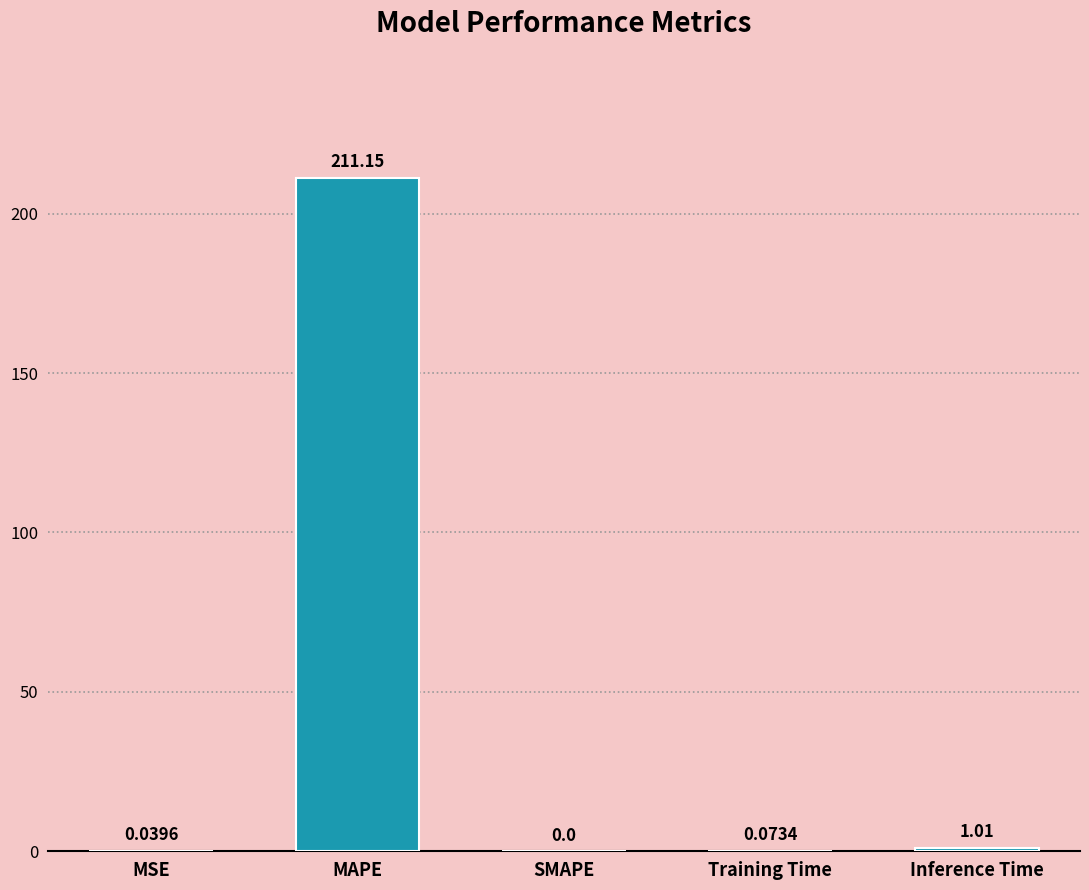

What is the sum of all values?

212.3